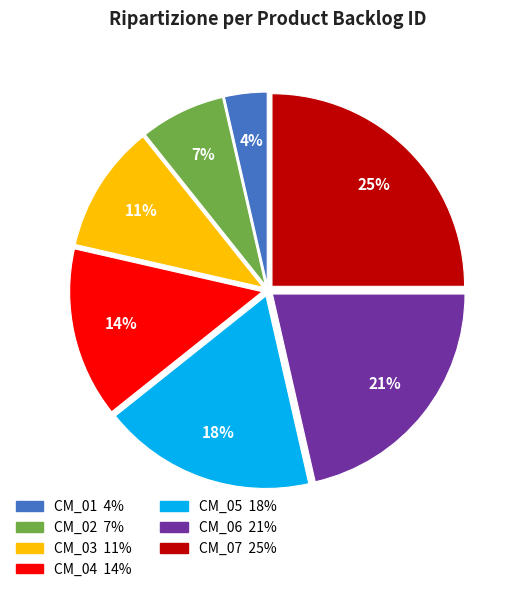

Rank the categories by value from highest to lowest.

CM_07, CM_06, CM_05, CM_04, CM_03, CM_02, CM_01